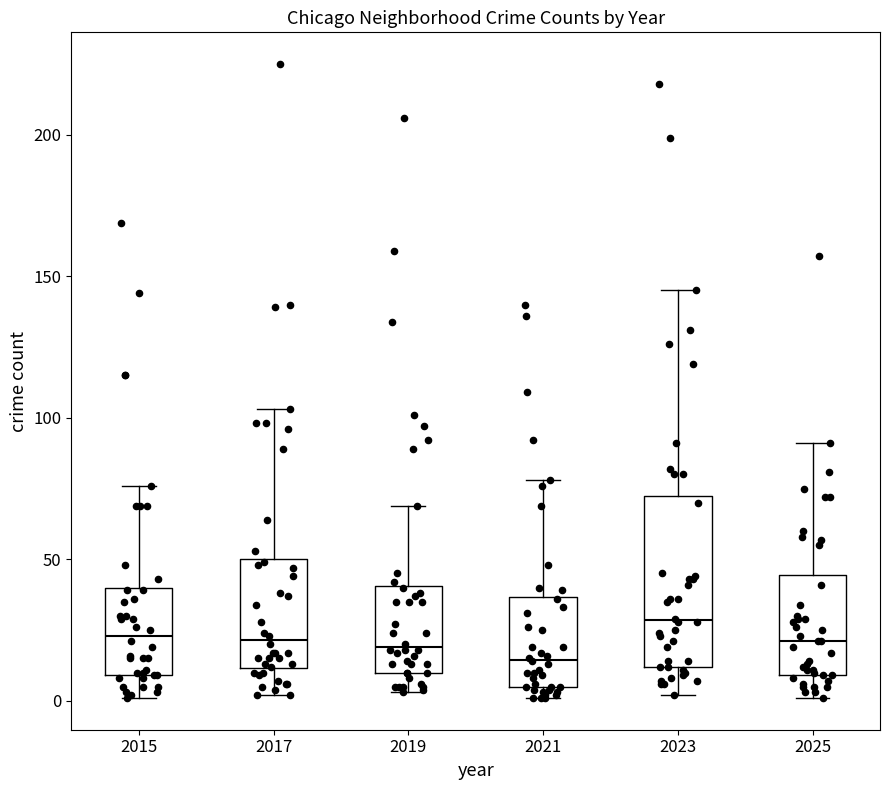

Which box has the highest median line?

2023